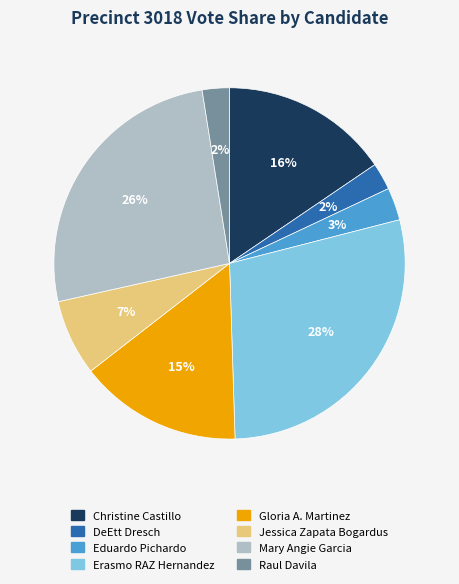

The Gloria A. Martinez slice represents 26% of the pie. True or false?

False